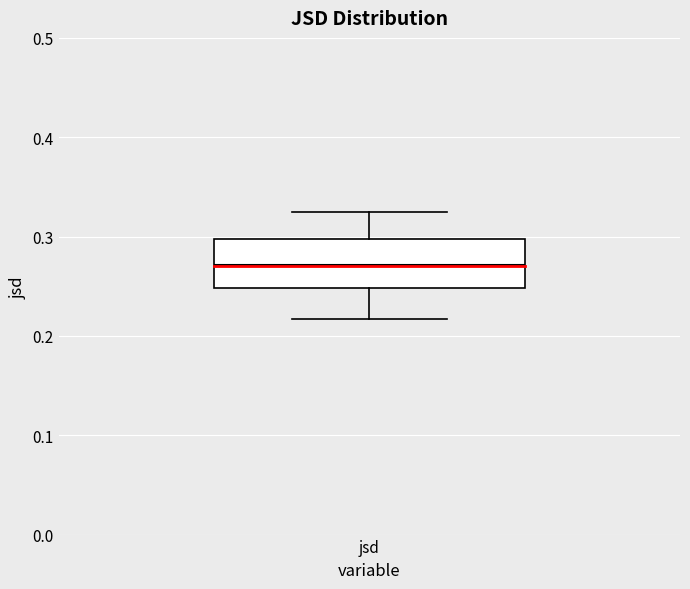

Where is the lower edge of the box for jsd on the y-axis? The values are not printed on the chart, so give them approximately, as read against the axis.

0.25